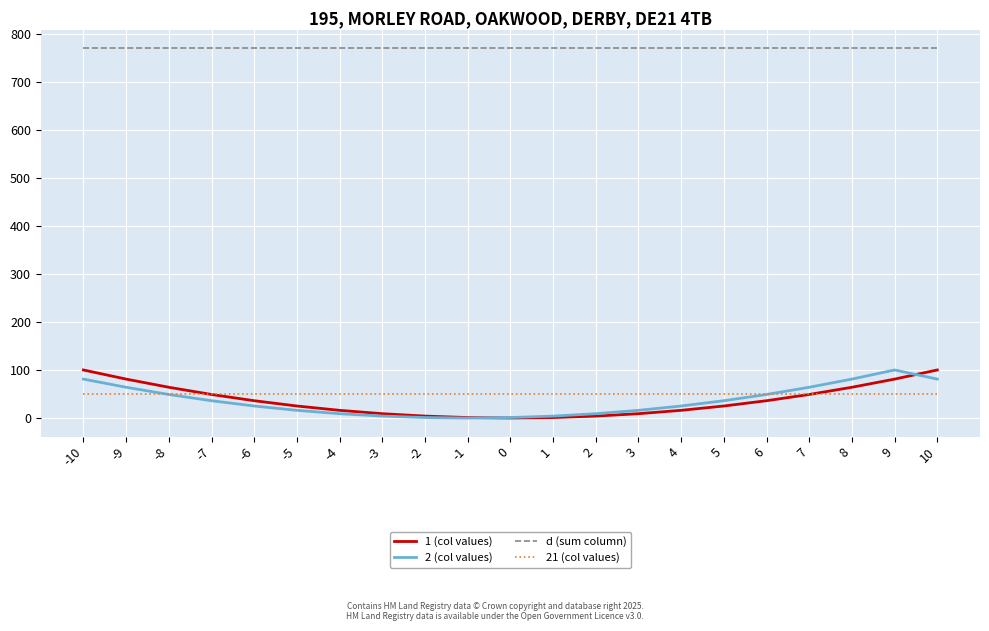

Which series has the largest total across all categories?

d (sum column)